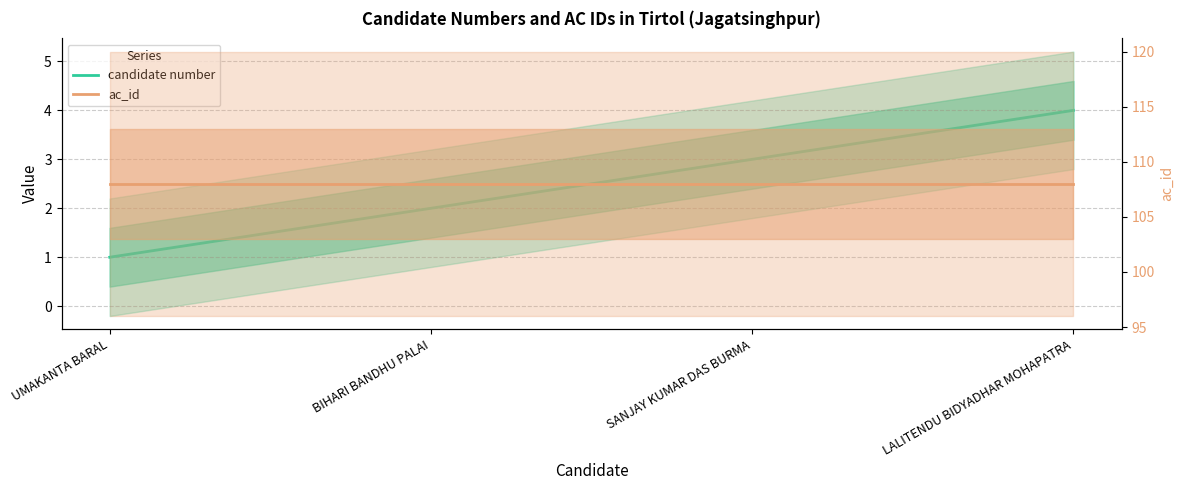

At which label is candidate number closest to 2?

BIHARI BANDHU PALAI